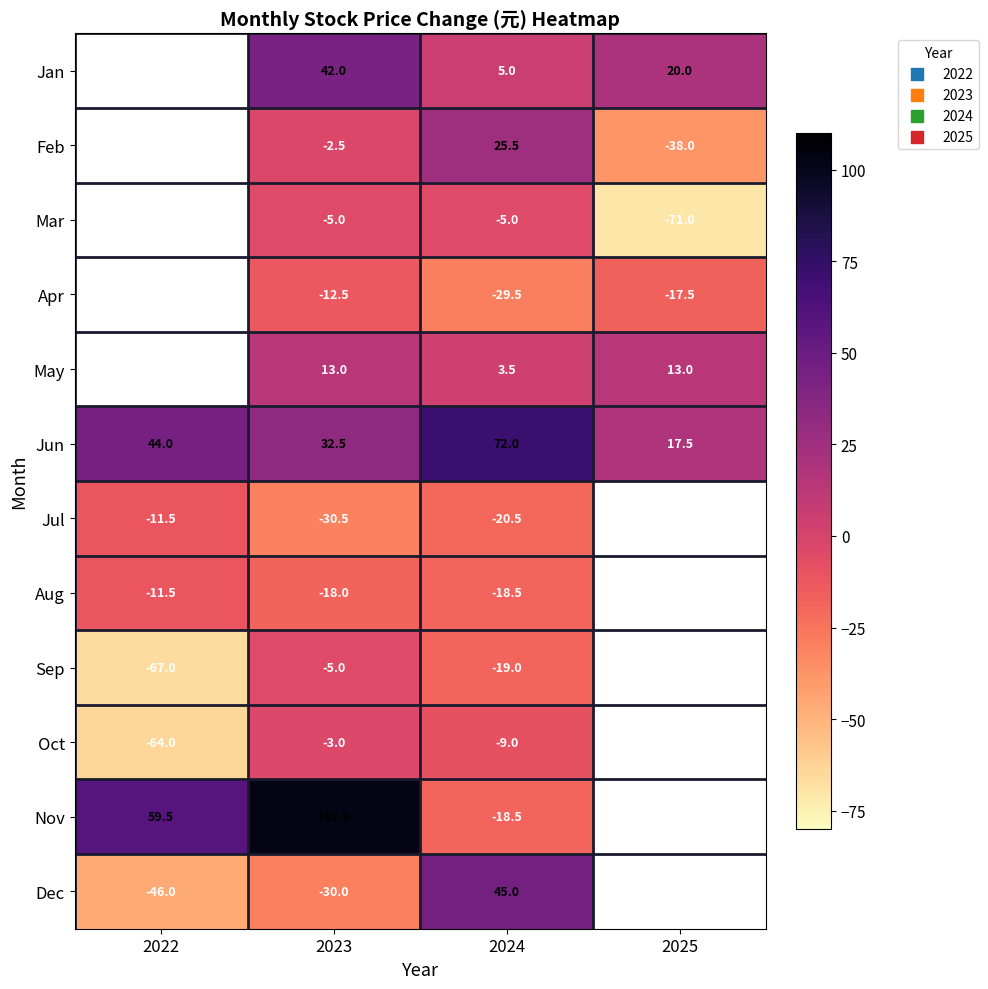

The value of Aug at 2022 is -19.6. True or false?

False